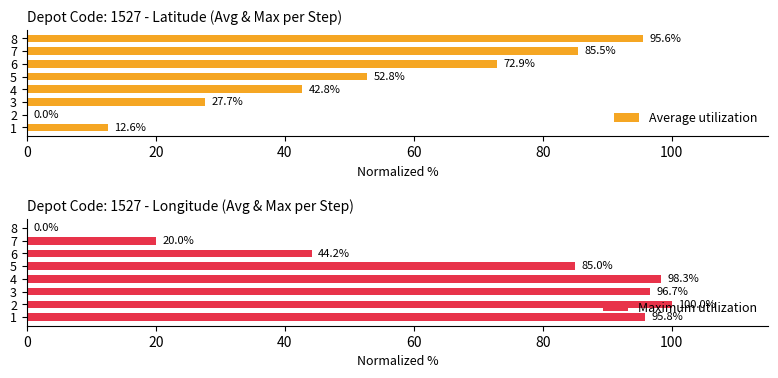

Reading left to right, extract all data points from this chart.

Average utilization: 12.6	0.0	27.7	42.8	52.8	72.9	85.5	95.6
Maximum utilization: 95.8	100.0	96.7	98.3	85.0	44.2	20.0	0.0